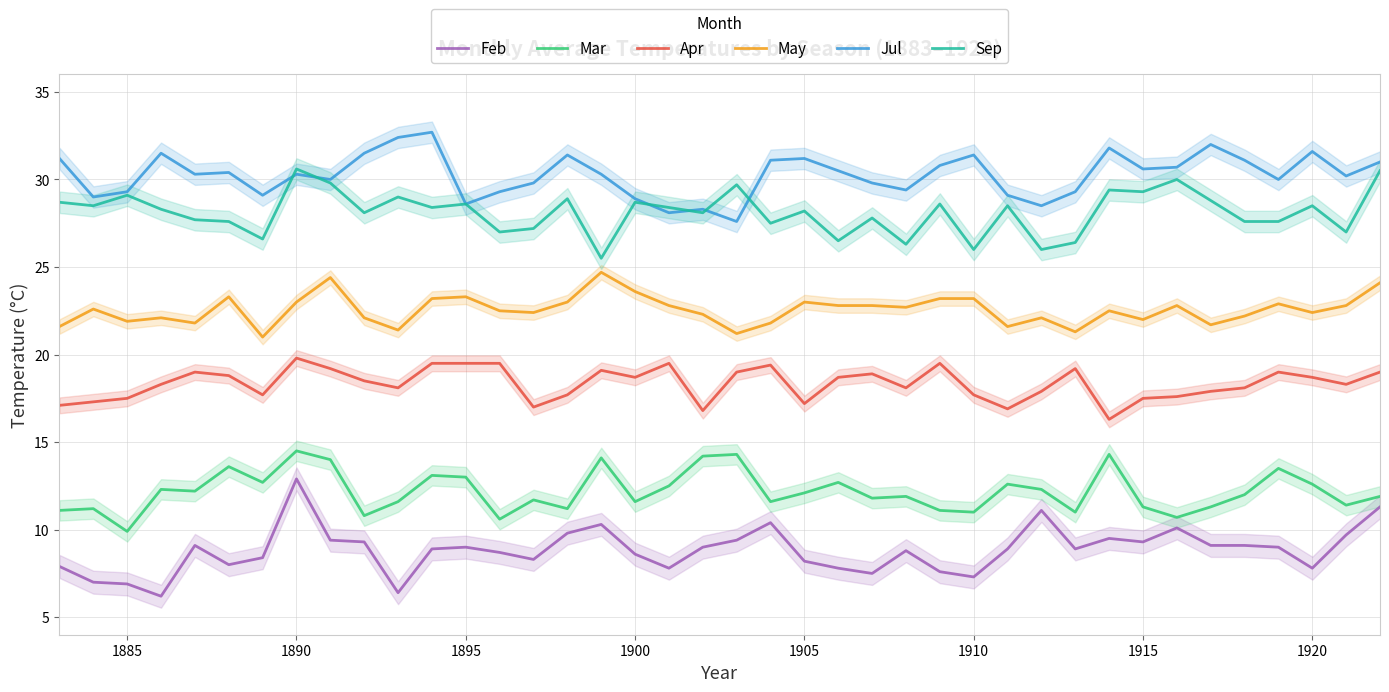

How many series are shown in this chart?

6